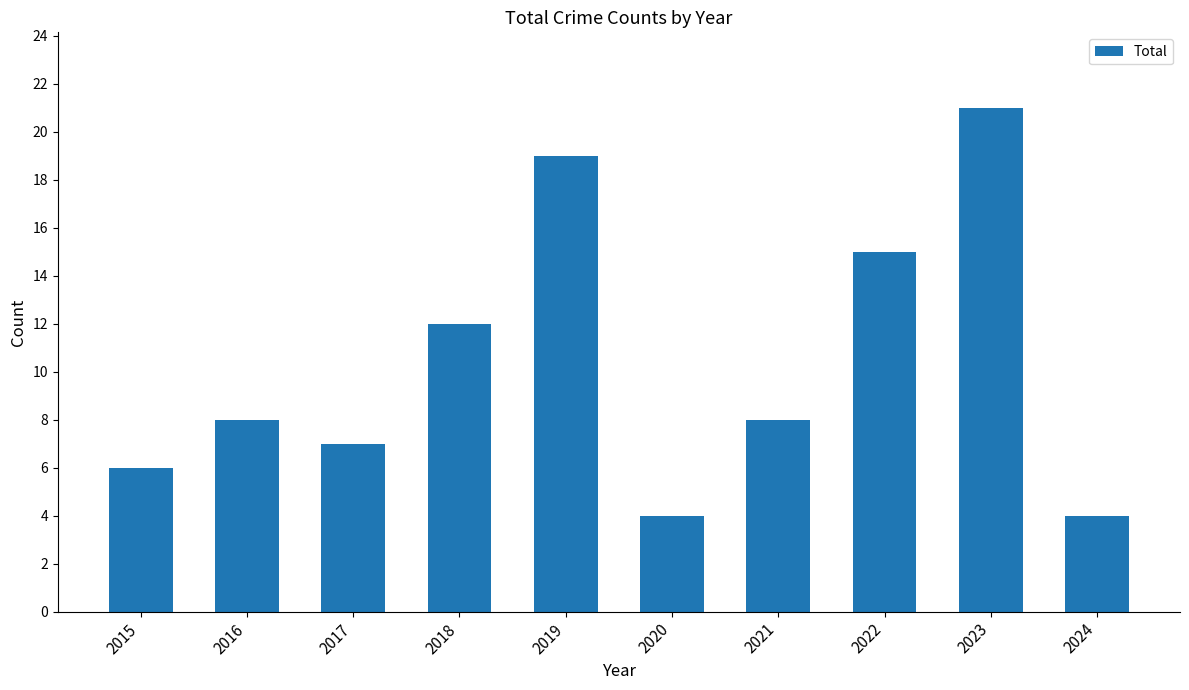

What is the difference between the values at 2024 and 2019?

15